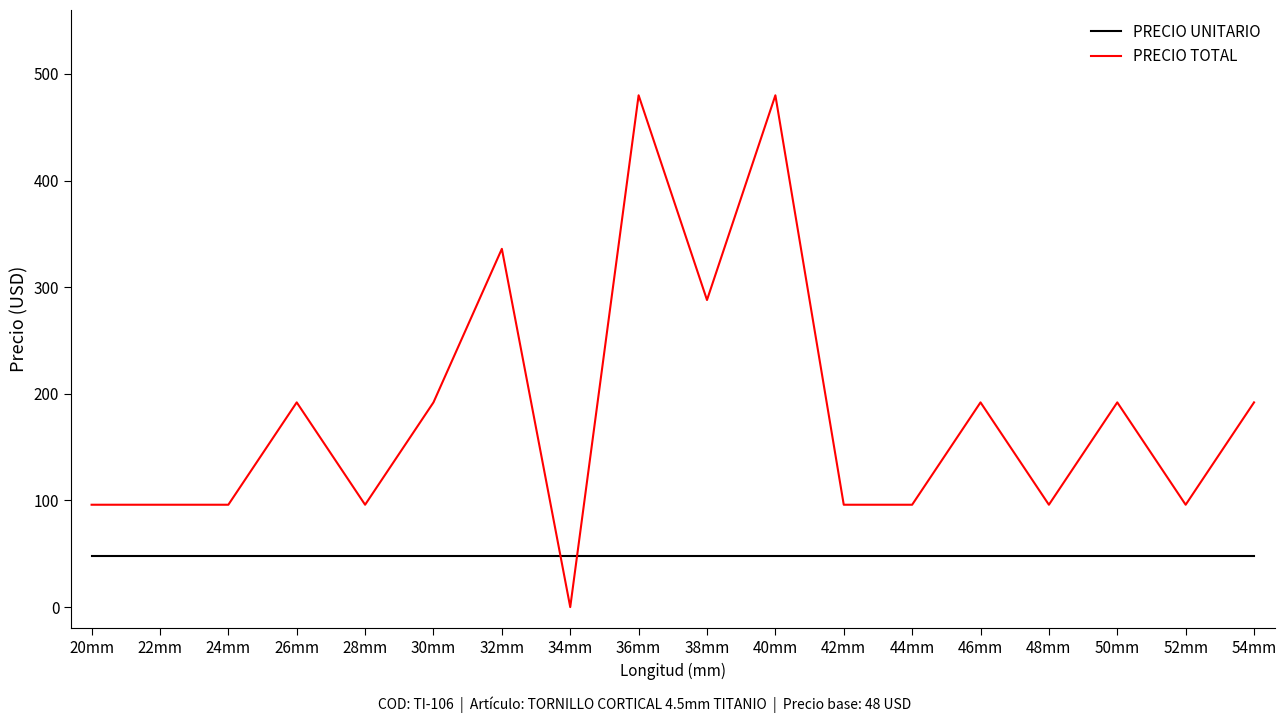

After their last crossing, which series has the higher values: PRECIO TOTAL or PRECIO UNITARIO?

PRECIO TOTAL